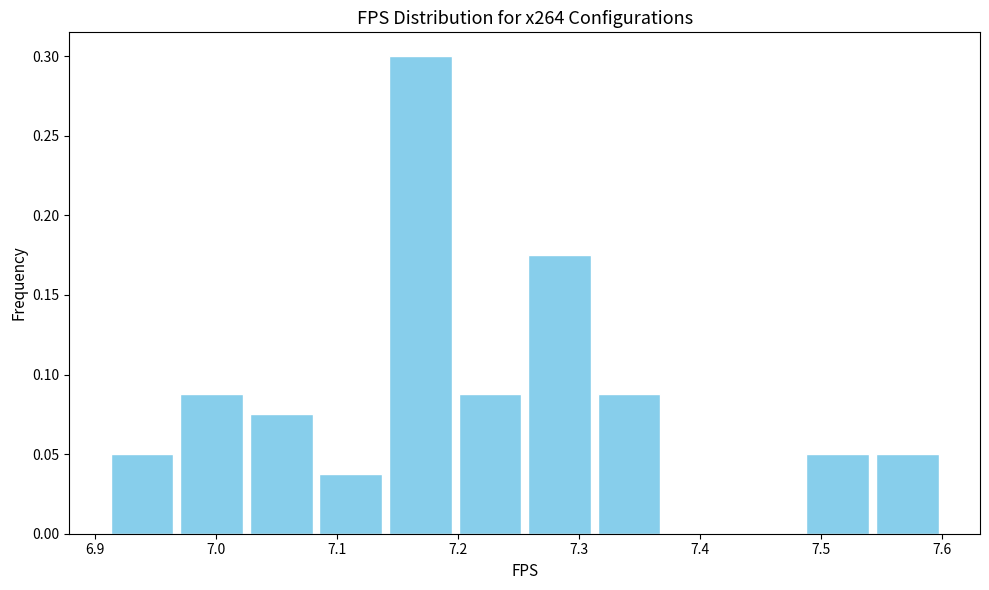

Reading left to right, list every bar in this chart as the range it spans on the x-axis followed by its height. Neither the bar edges nor the heights are printed on the chart, so give them approximately, as read against the axes.

6.91 to 6.97: 0.050
6.97 to 7.03: 0.090
7.03 to 7.08: 0.075
7.08 to 7.14: 0.040
7.14 to 7.20: 0.300
7.20 to 7.26: 0.090
7.26 to 7.31: 0.175
7.31 to 7.37: 0.090
7.37 to 7.43: 0
7.43 to 7.49: 0
7.49 to 7.54: 0.050
7.54 to 7.60: 0.050